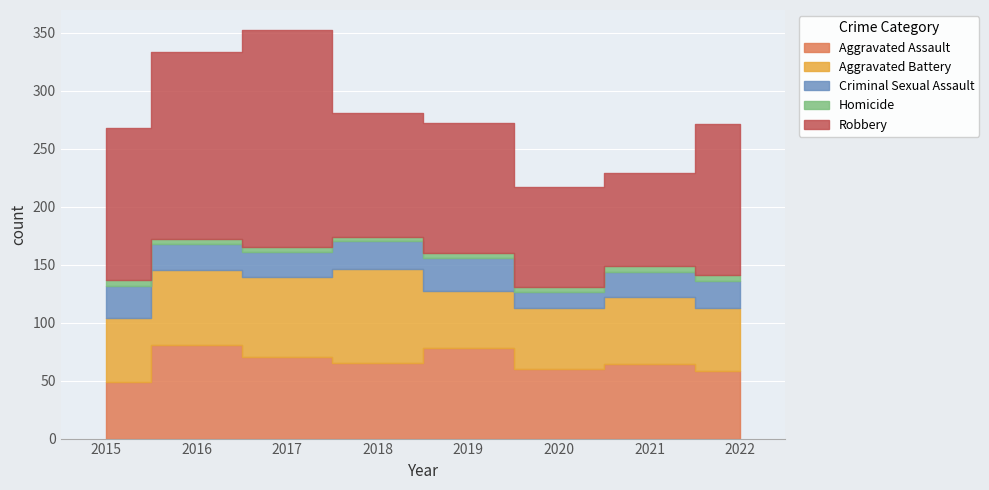

Count the number of data series in this chart.

5